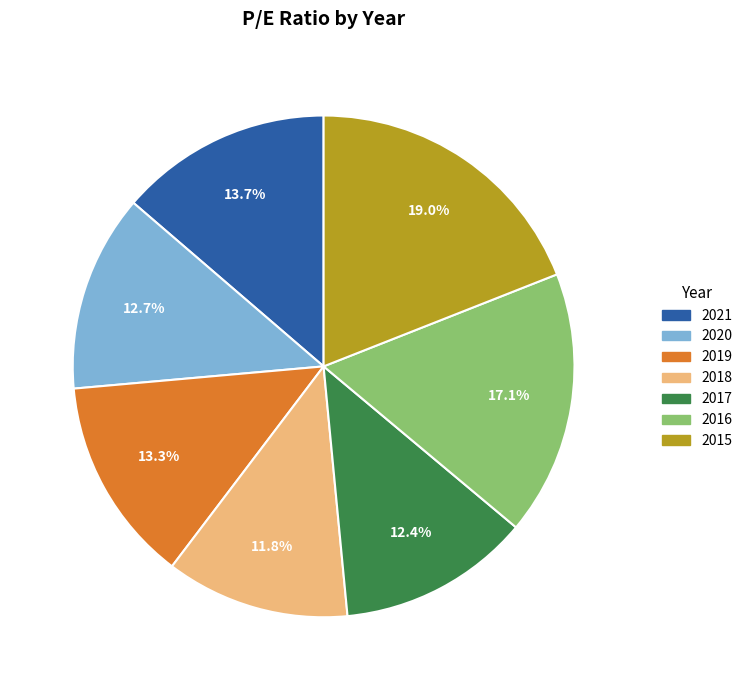

Does any single category account for the majority?

No